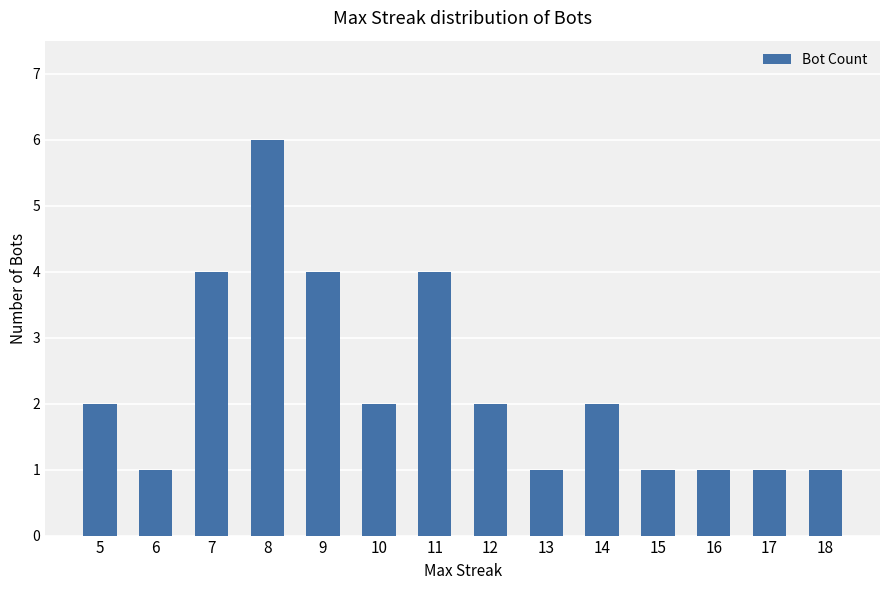

Count the values in the range 1 to 4.

13